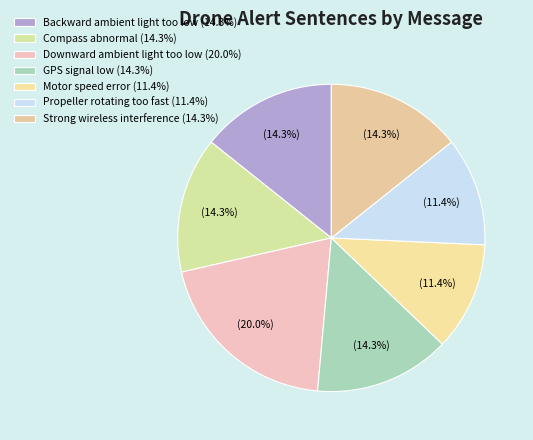

Between Downward ambient light too low and GPS signal low, which is larger?

Downward ambient light too low